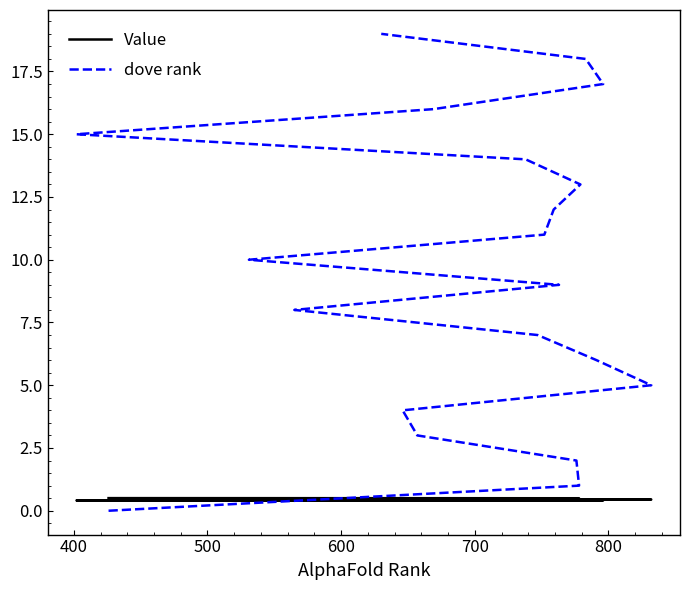

What is the label of the 6th point from the left?

800